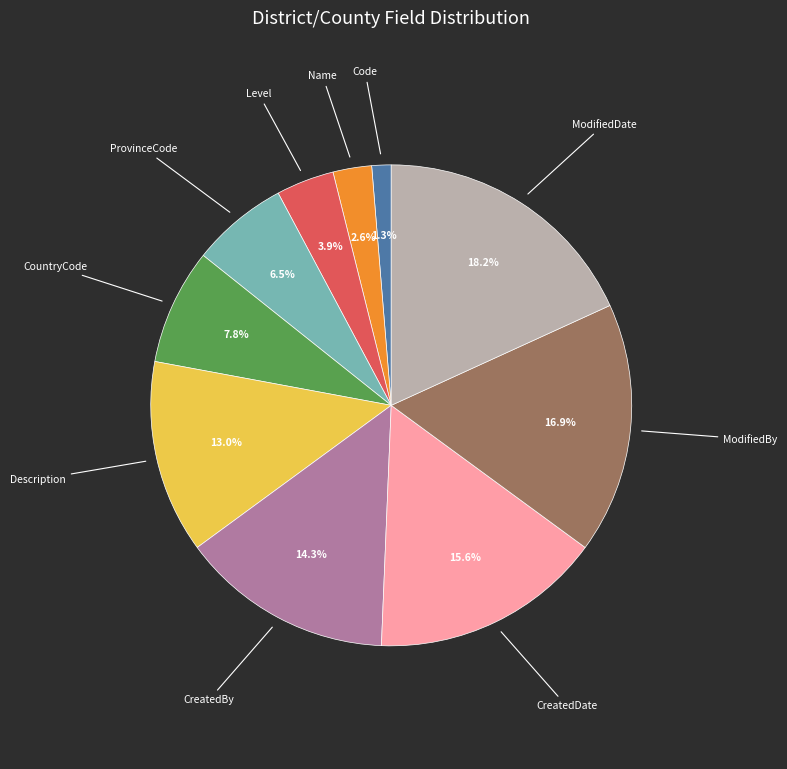

Is there a majority slice in this chart?

No